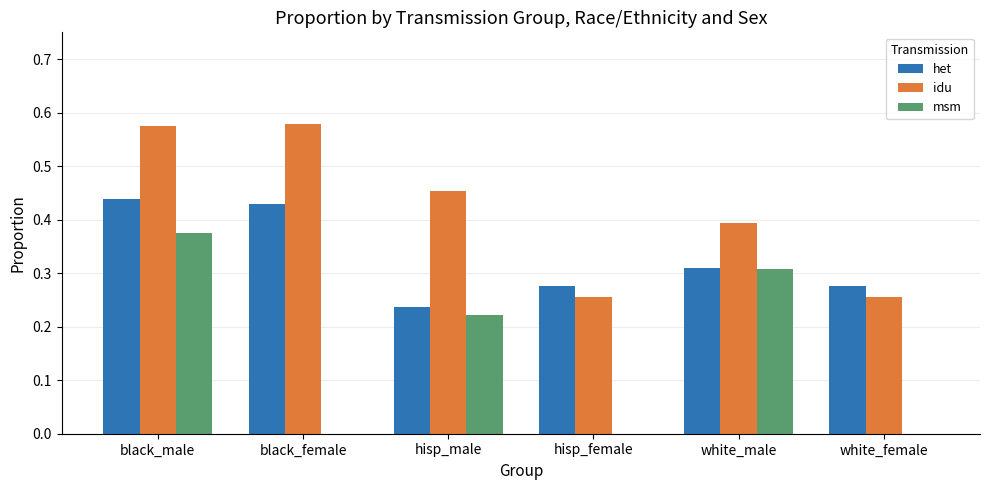

What is the sum of all het values?

2.0